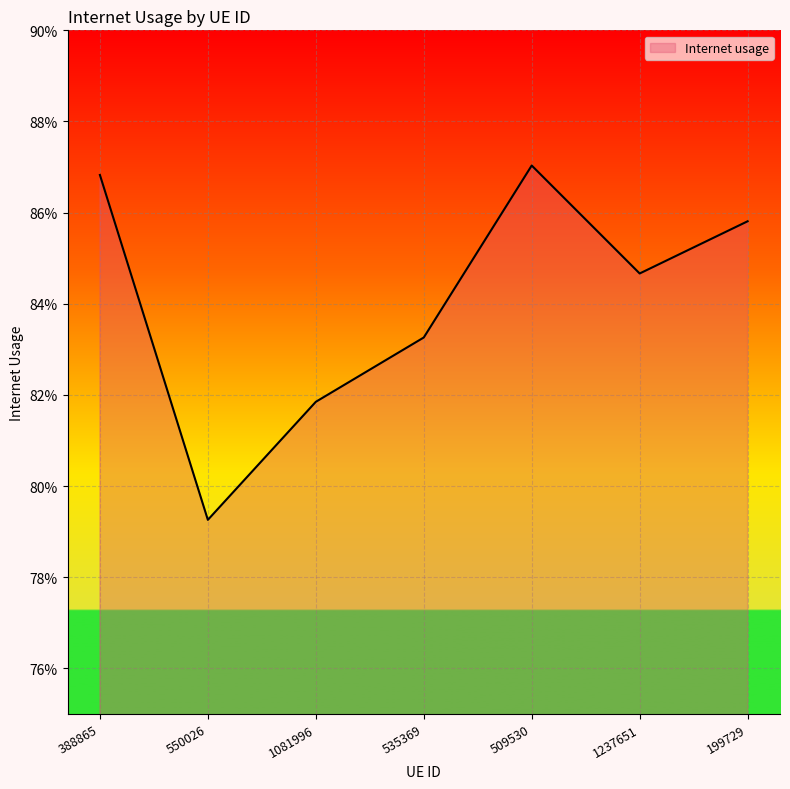

Reading left to right, transcribe all the data shown in this chart.

388865=0.9	550026=0.8	1081996=0.8	535369=0.8	509530=0.9	1237651=0.8	199729=0.9